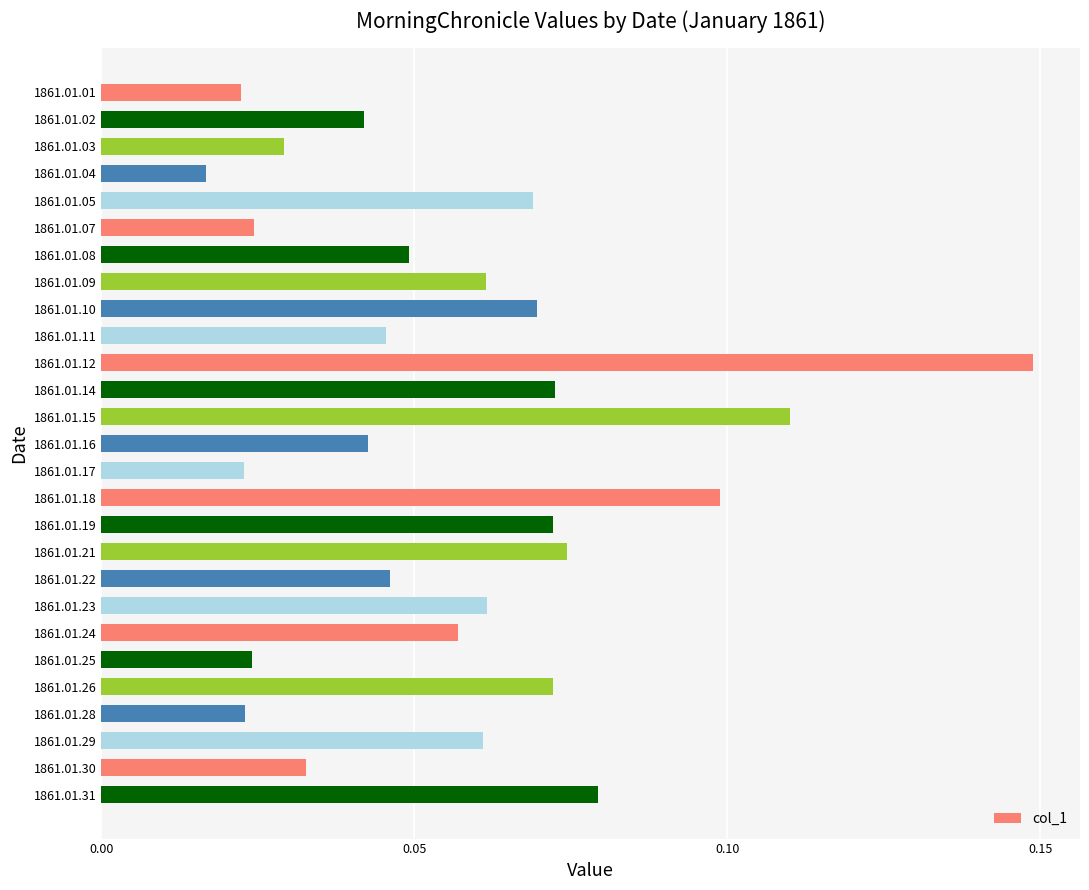

Is it true that the value at 1861.01.26 is 0.1?

True